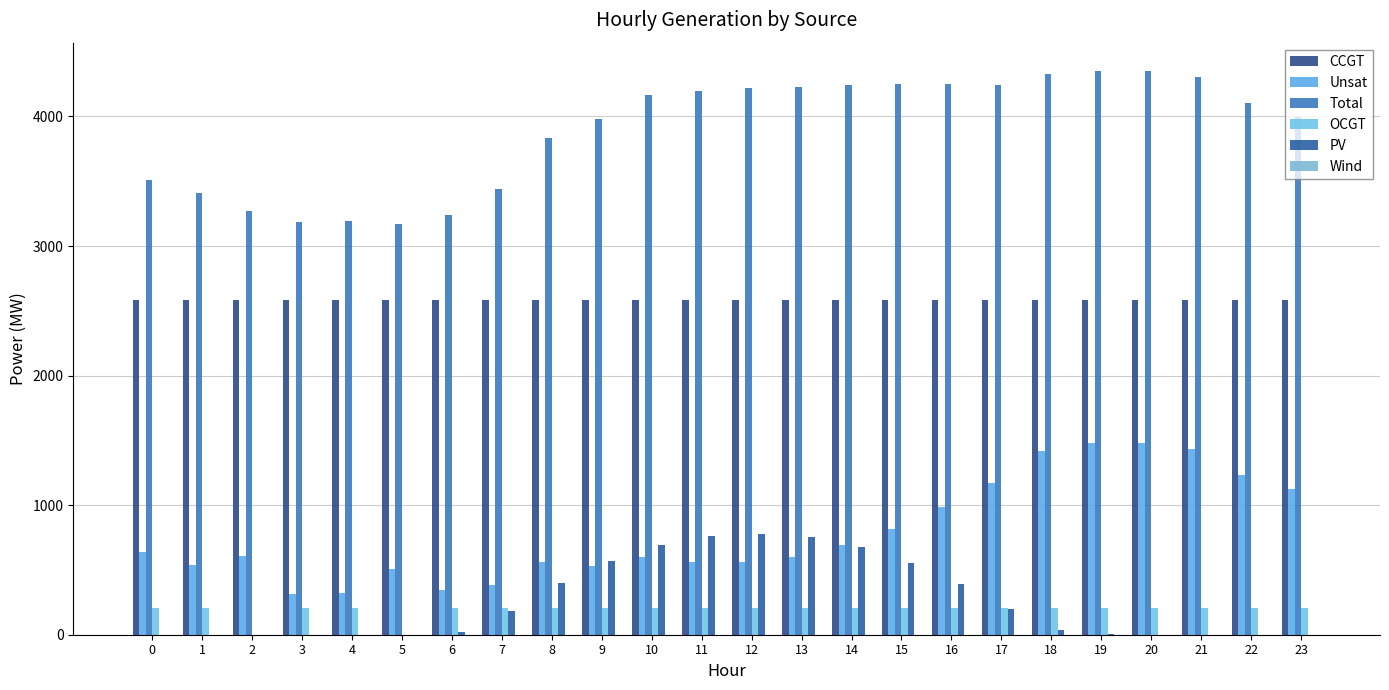

Reading left to right, list all the values displayed in this chart.

CCGT: 2585	2585	2585	2585	2585	2585	2585	2585	2585	2585	2585	2585	2585	2585	2585	2585	2585	2585	2585	2585	2585	2585	2585	2585
Unsat: 640	535	608	316	323	507	342	385	558	533	598	560	564	597	692	819	988	1171	1418	1477	1478	1432	1234	1124
Total: 3513	3408	3271	3189	3196	3170	3237	3443	3830	3978	4164	4194	4217	4224	4245	4249	4249	4240	4325	4352	4351	4305	4107	3997
OCGT: 210	210	0	210	210	0	210	210	210	210	210	210	210	210	210	210	210	210	210	210	210	210	210	210
PV: 0	0	0	0	0	0	22	185	399	572	693	761	780	754	680	557	388	196	34	2	0	0	0	0
Wind: 0	0	0	0	0	0	0	0	0	0	0	0	0	0	0	0	0	0	0	0	0	0	0	0